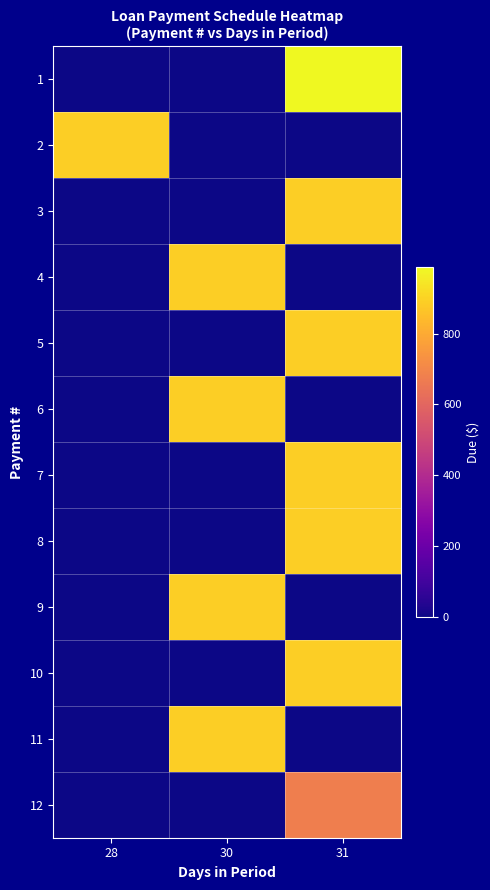

Reading left to right, what are all the values shown in this chart?

1: 28=0.0	30=0.0	31=987.7
2: 28=887.7	30=0.0	31=0.0
3: 28=0.0	30=0.0	31=887.7
4: 28=0.0	30=887.7	31=0.0
5: 28=0.0	30=0.0	31=887.7
6: 28=0.0	30=887.7	31=0.0
7: 28=0.0	30=0.0	31=887.7
8: 28=0.0	30=0.0	31=887.7
9: 28=0.0	30=887.7	31=0.0
10: 28=0.0	30=0.0	31=887.7
11: 28=0.0	30=887.7	31=0.0
12: 28=0.0	30=0.0	31=675.2